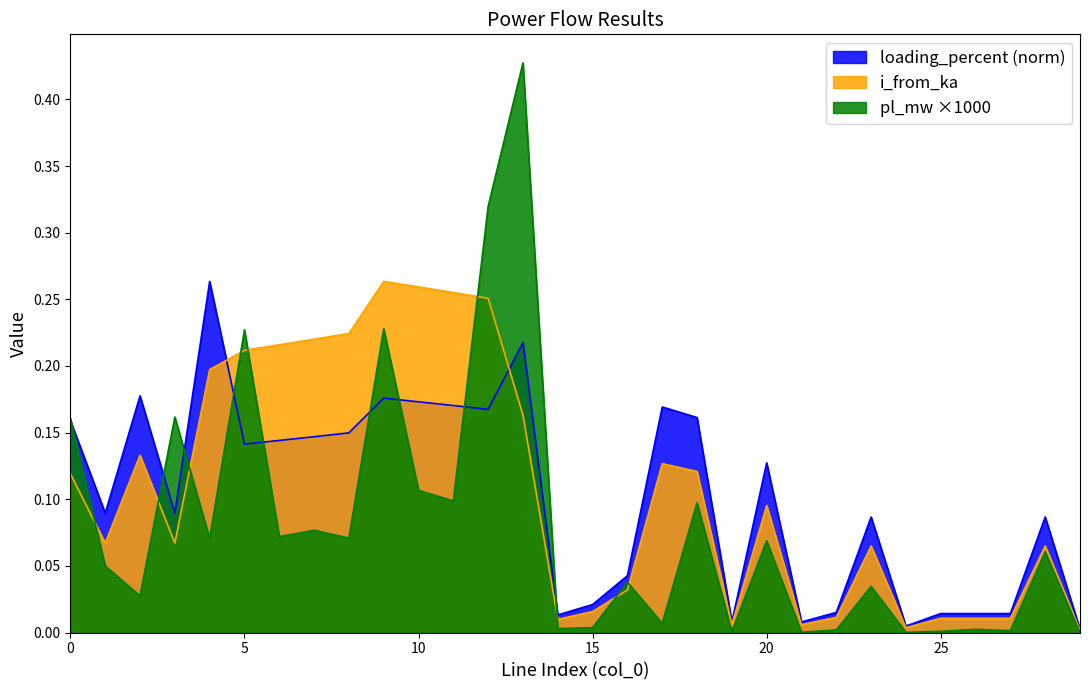

Which label corresponds to the smallest value in the chart?

29